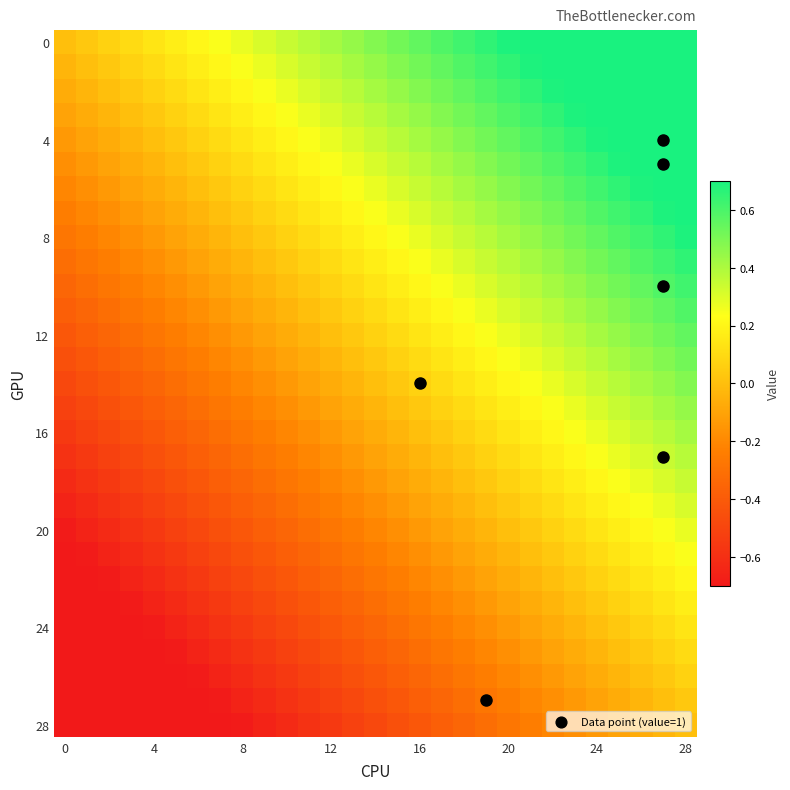

How many data points does each series have?

29